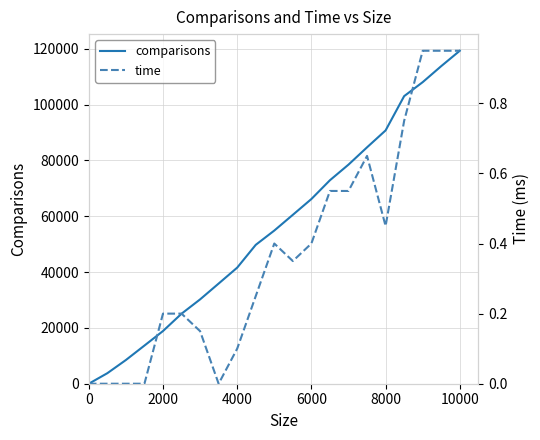

At which label does comparisons reach its peak?

10000